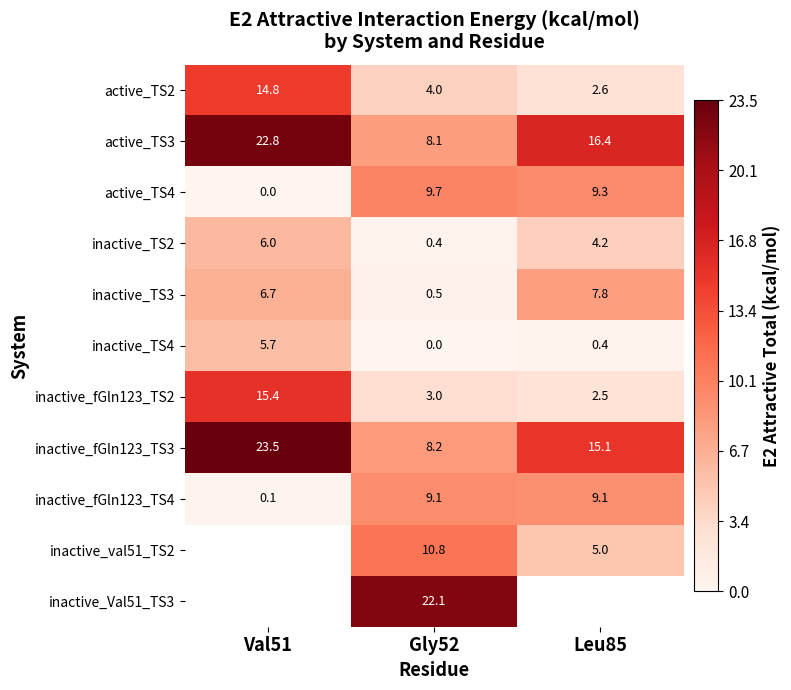

How many data points in inactive_TS2 are above 4?

2